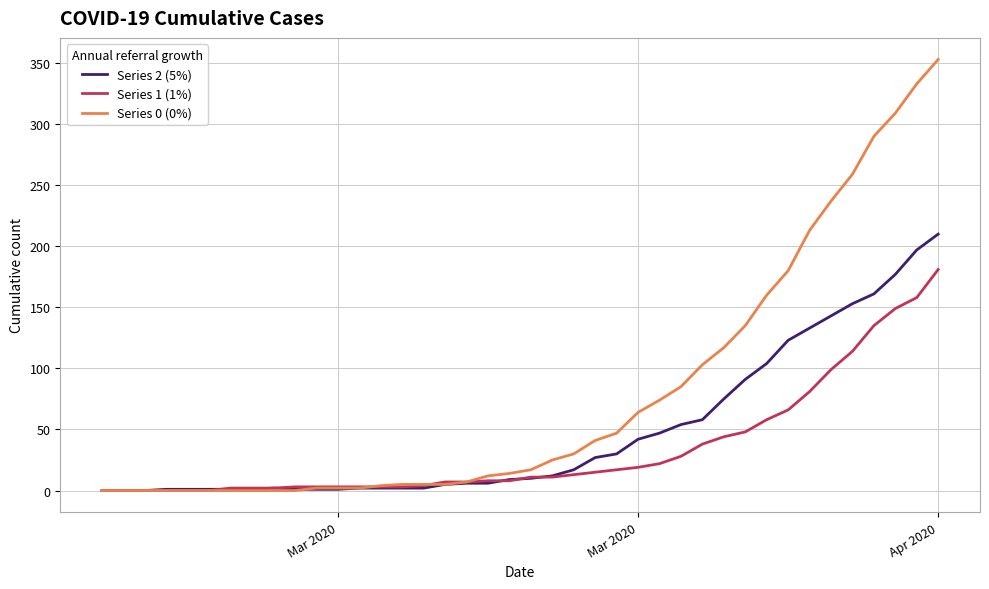

What is the greatest value displayed?

353